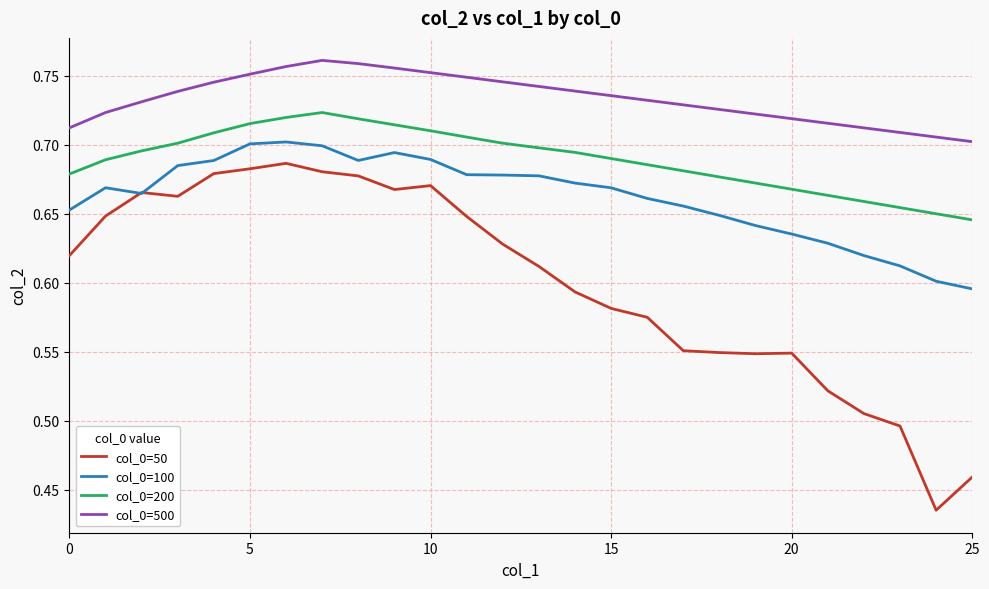

Rank the series by their average value, from highest to lowest.

col_0=500, col_0=200, col_0=100, col_0=50